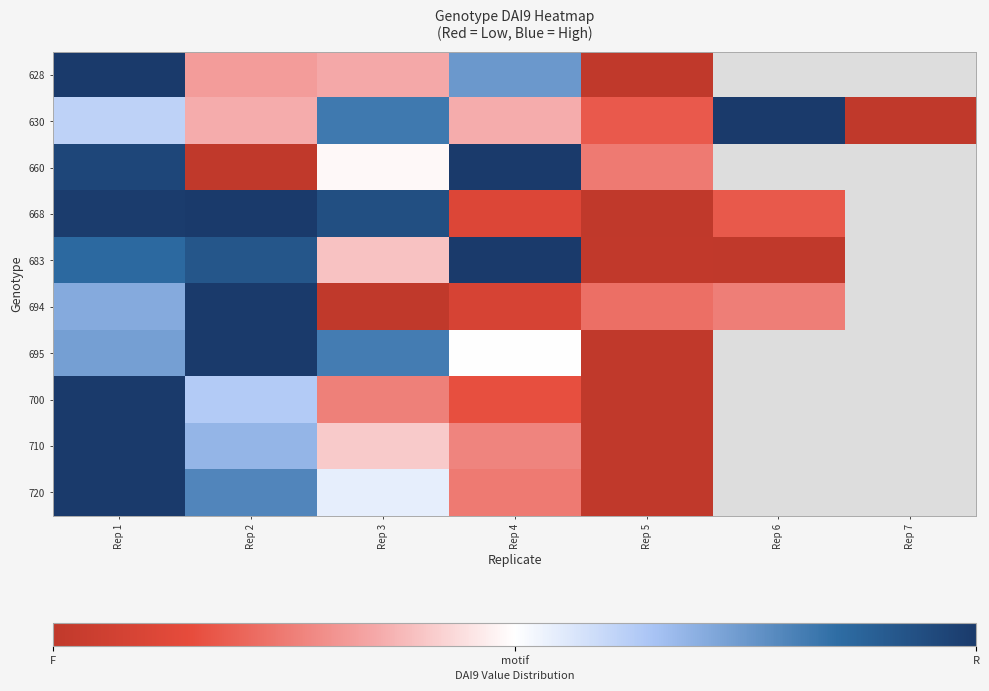

True or false: 630 has a value of -0.4 at Rep 2.

False